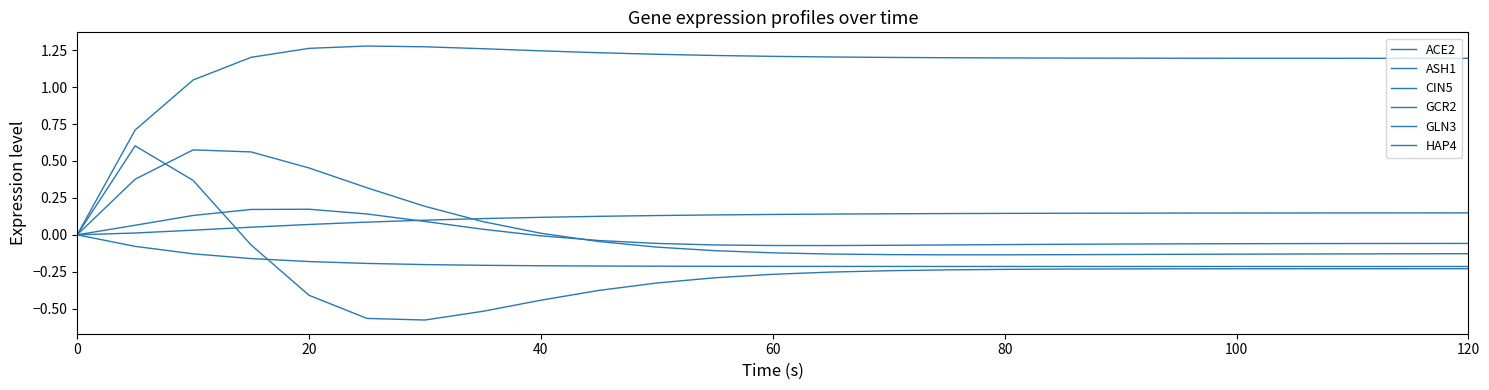

How many lines are shown in the chart?

6